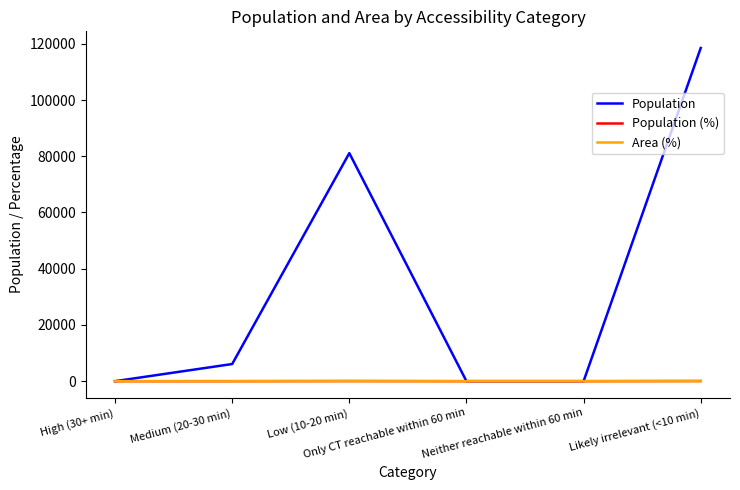

Which series has the widest spread of values?

Population